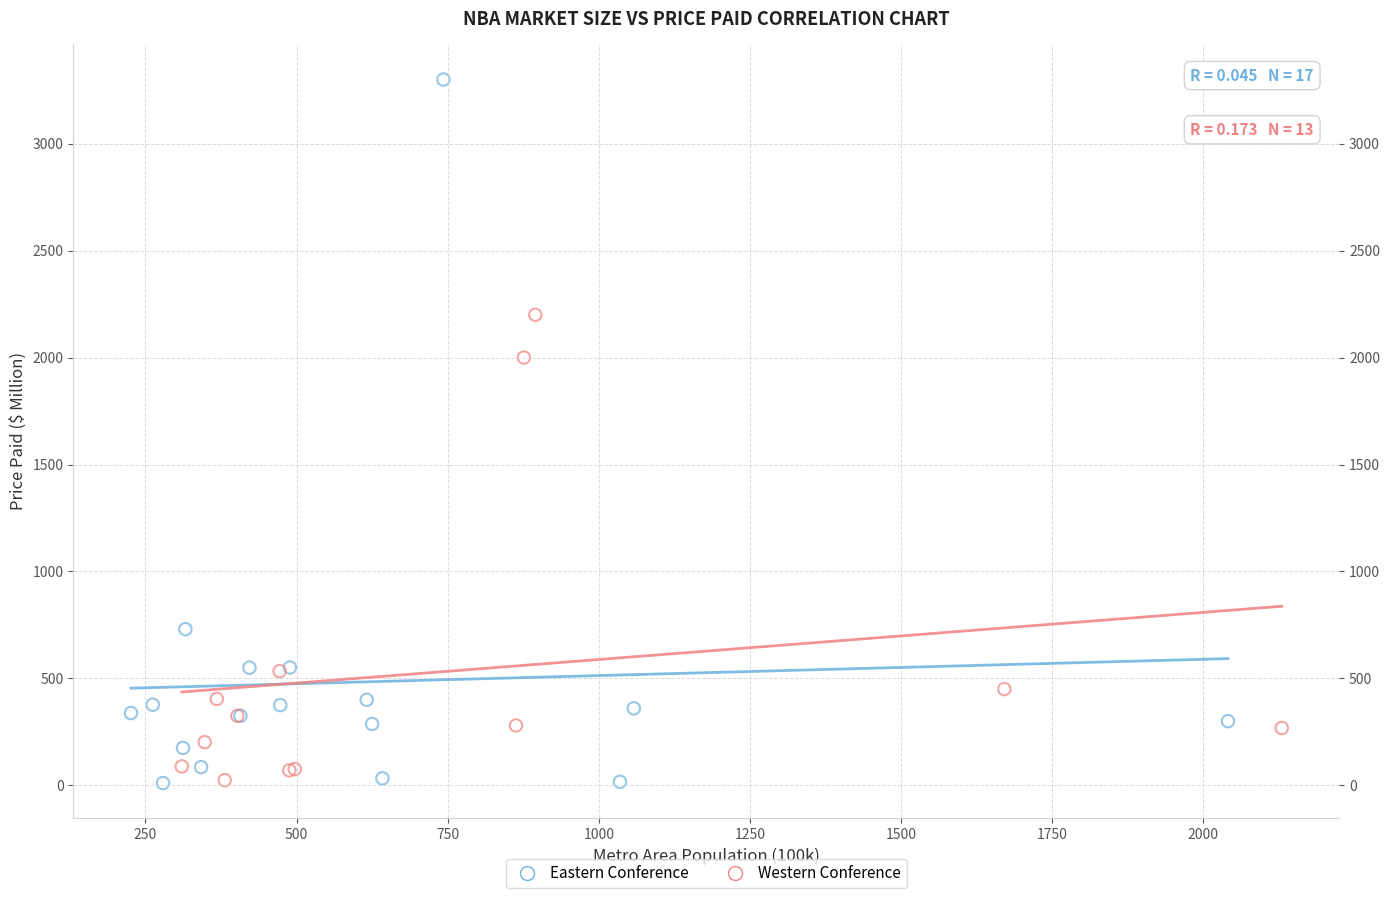

What are all the series names shown in the legend?

Eastern Conference, Western Conference